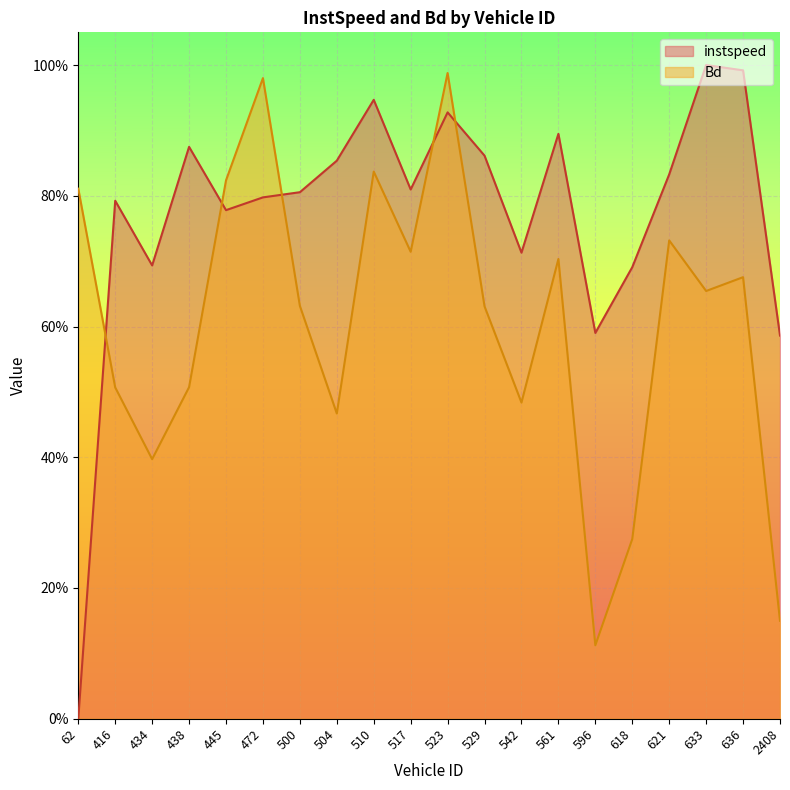

Where do Bd and instspeed first cross each other?

62 and 416